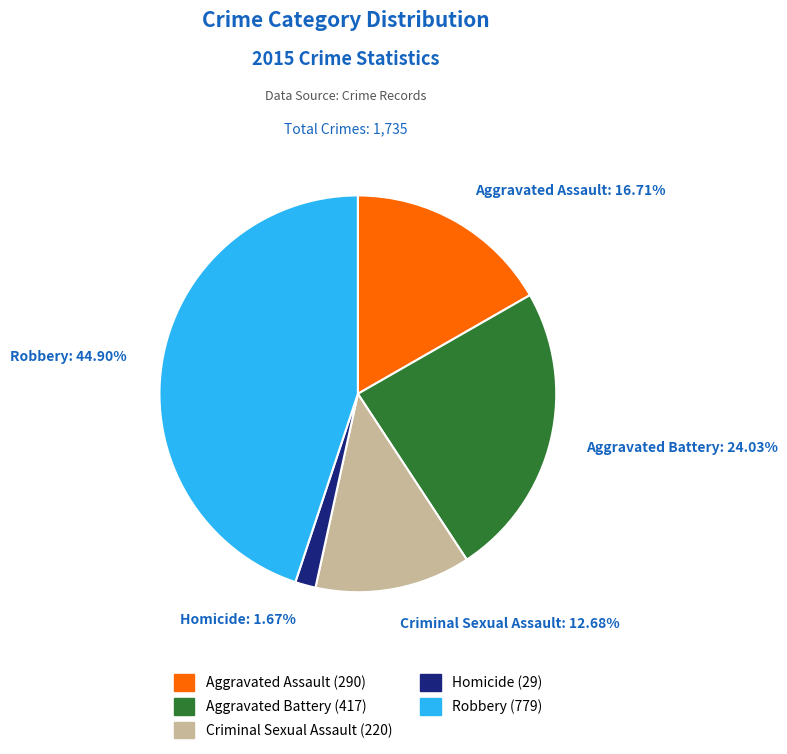

True or false: Aggravated Battery accounts for 24% of the total.

True